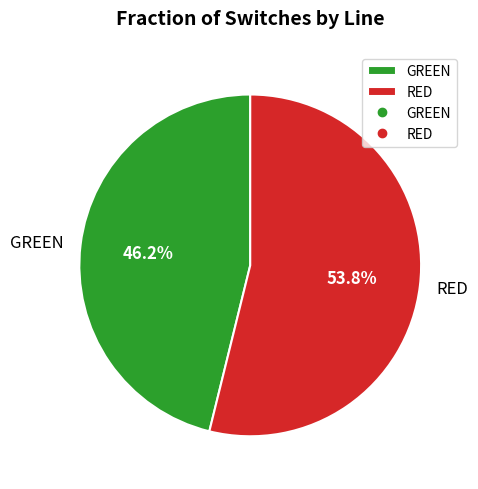

Which slice is the largest?

RED